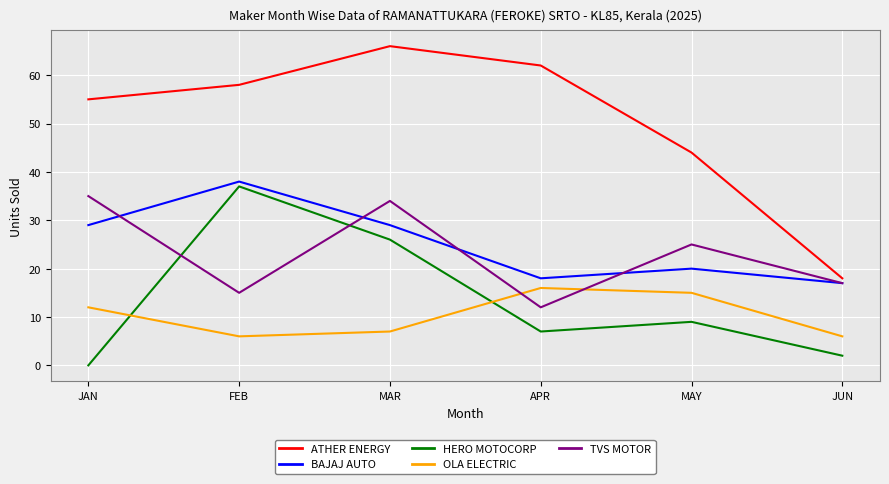

What is the approximate value of HERO MOTOCORP at APR, to the nearest 5?

5